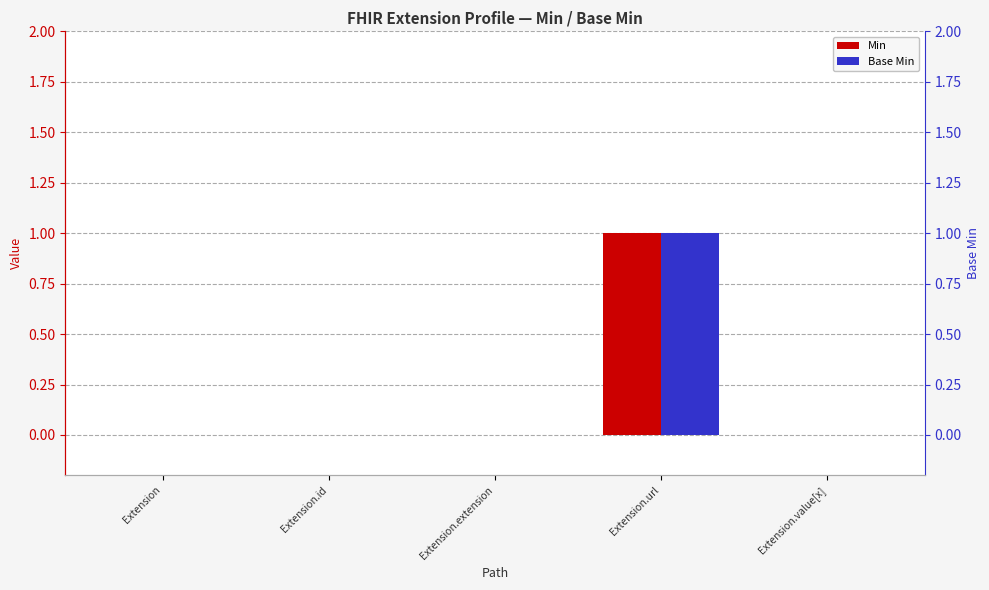

True or false: Min has a value of 0 at Extension.value[x].

False